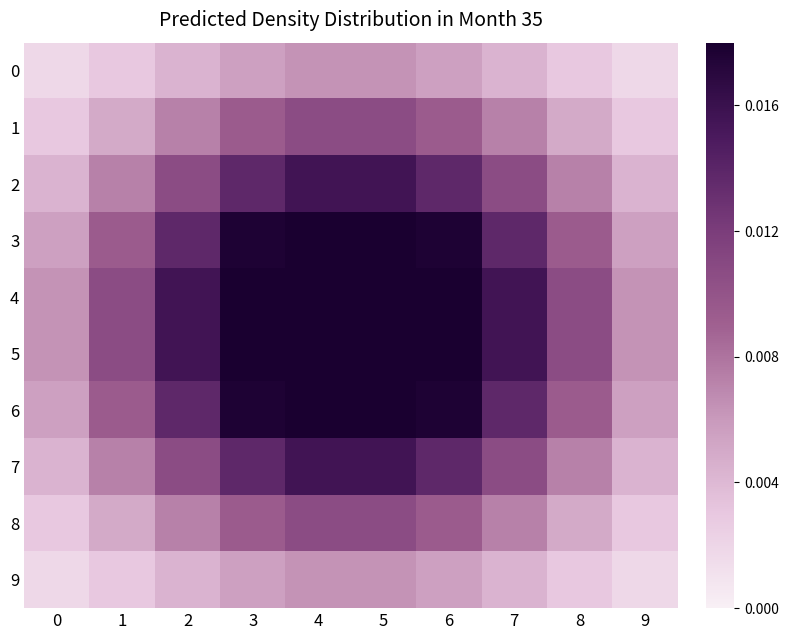

Rank the series at 7 from highest to lowest value.

4, 5, 3, 6, 2, 7, 1, 8, 0, 9